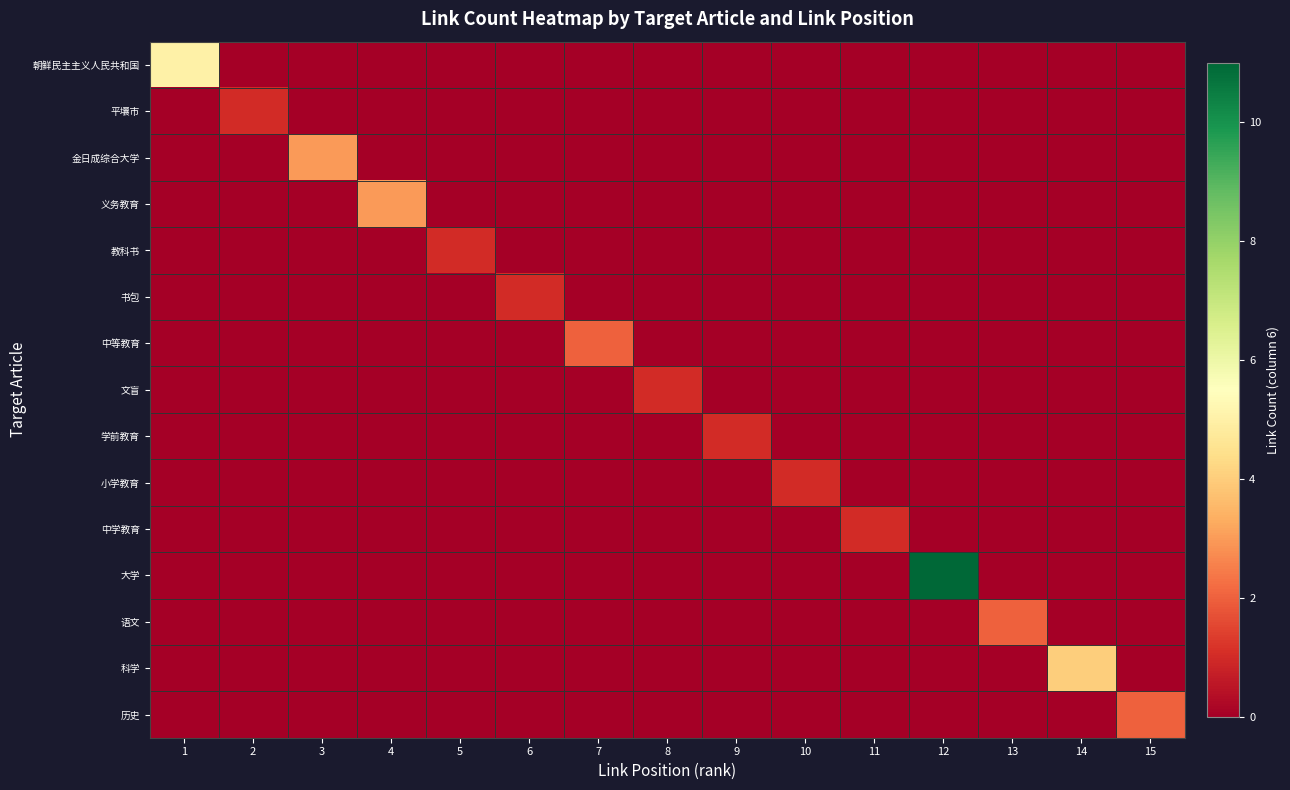

List the series in order of their peak value, lowest first.

平壤市, 教科书, 书包, 文盲, 学前教育, 小学教育, 中学教育, 中等教育, 语文, 历史, 金日成综合大学, 义务教育, 科学, 朝鲜民主主义人民共和国, 大学